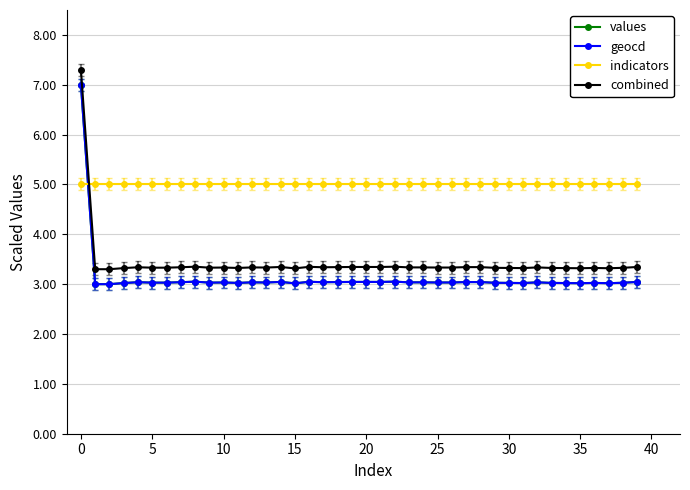

Which series has the largest total across all categories?

indicators